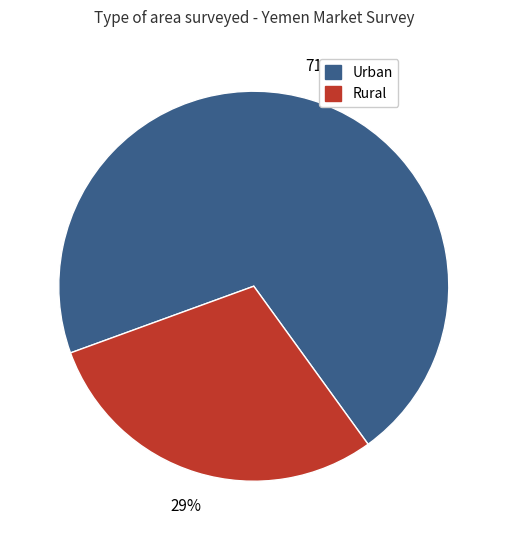

What is the majority slice?

Urban